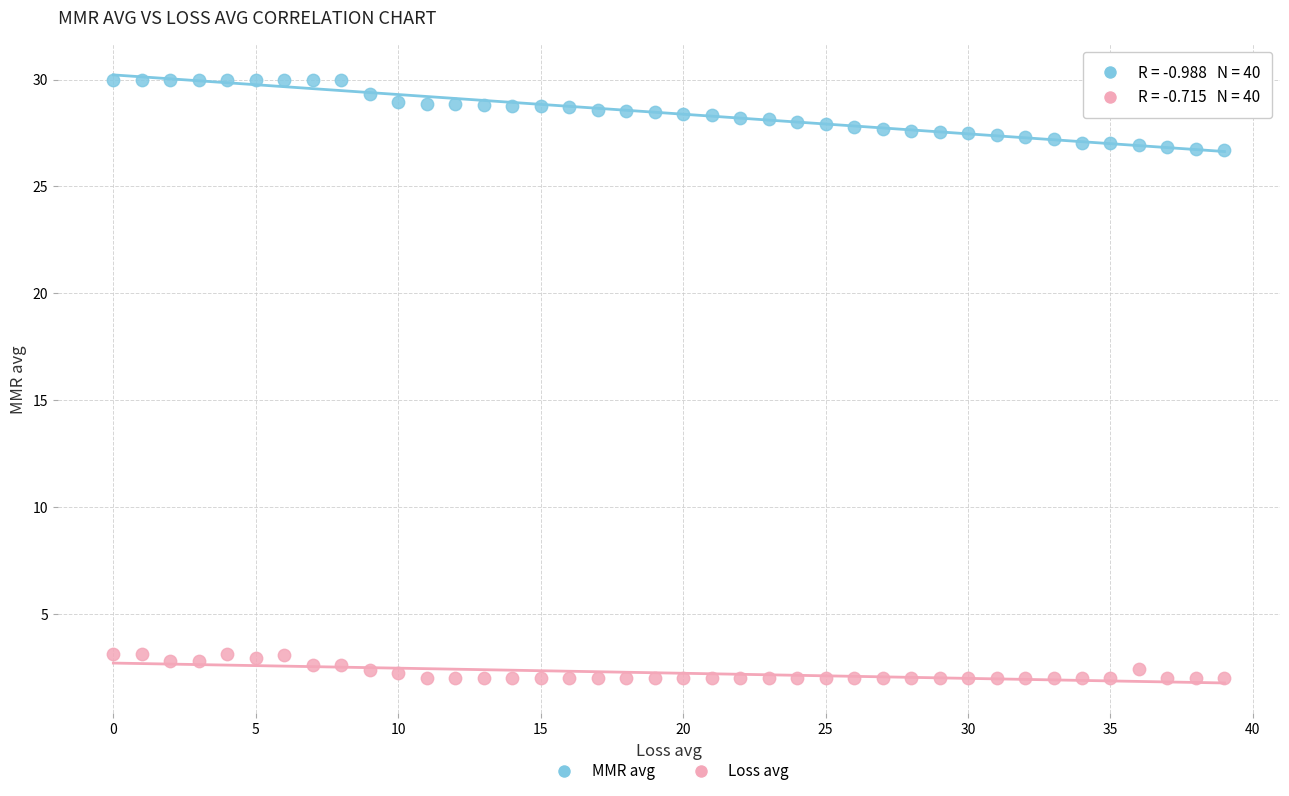

Across all data points, what is the range of Y values (max minus min)?

28.0